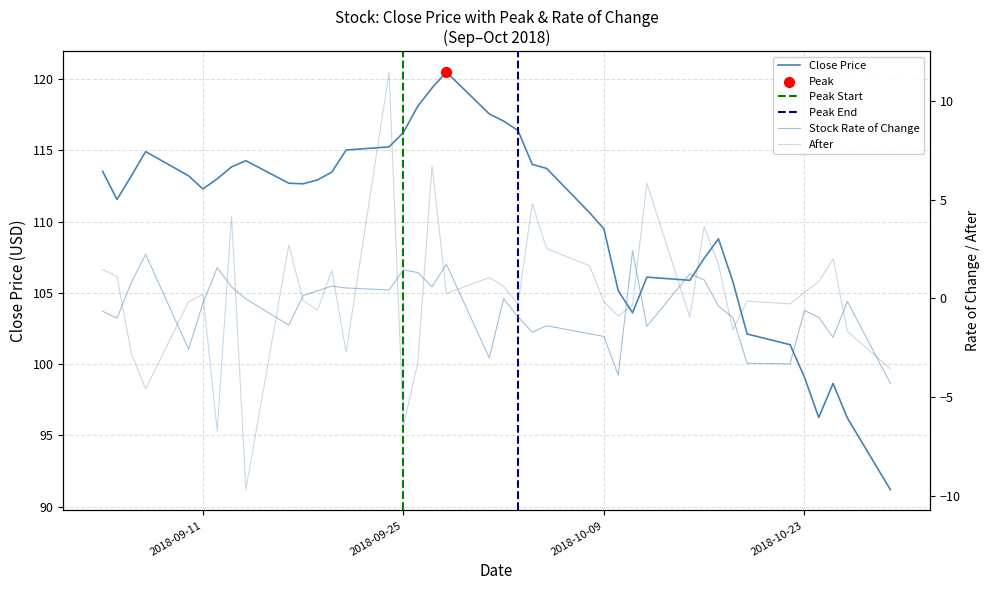

At how many categories does at least one series exceed 30?

40